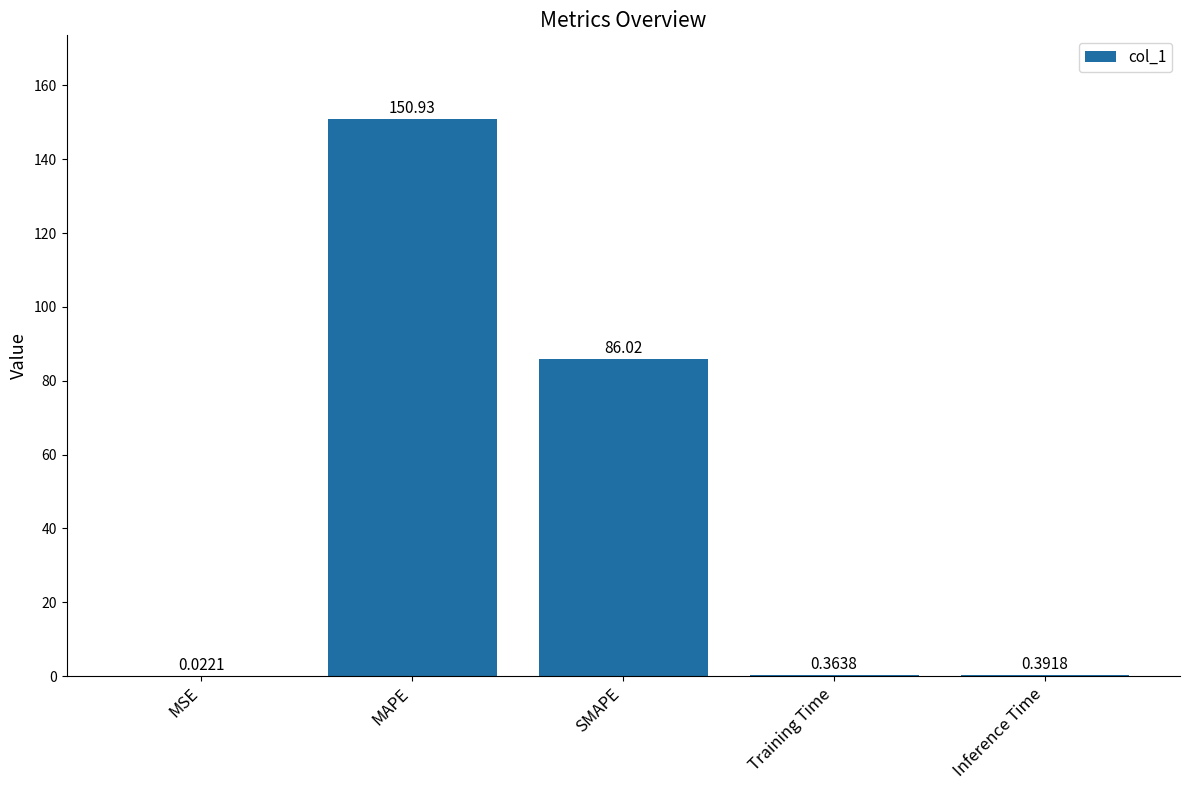

What is the sum of the values at SMAPE and Inference Time?

86.4